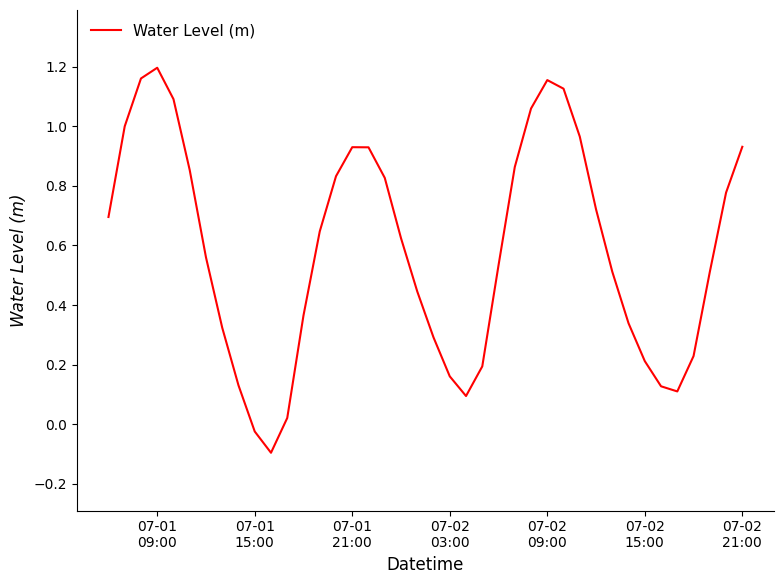

What is the difference between the maximum and minimum values?

1.3